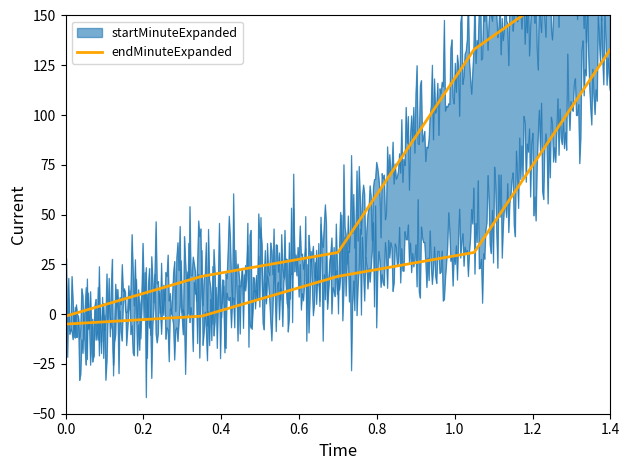

Between 0.2 and 0.0, which is larger?

0.2